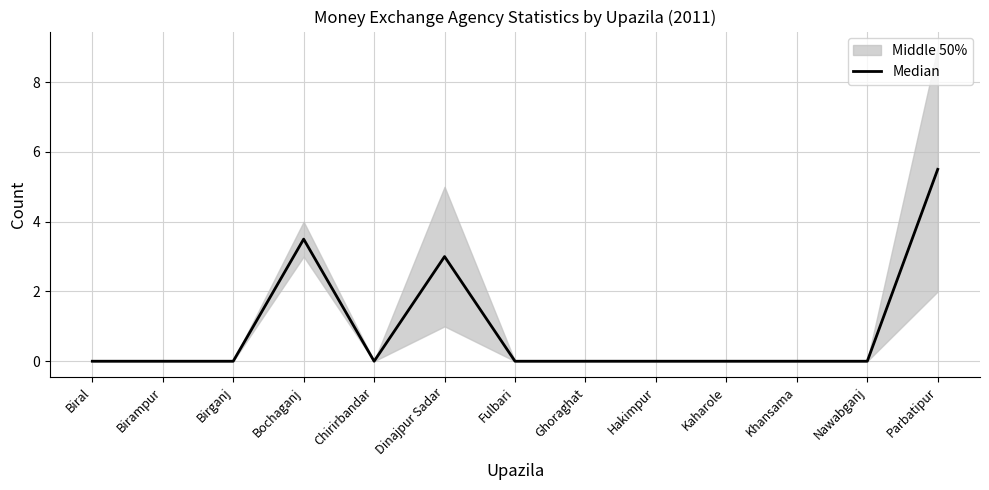

How many values are between 0 and 1?

10